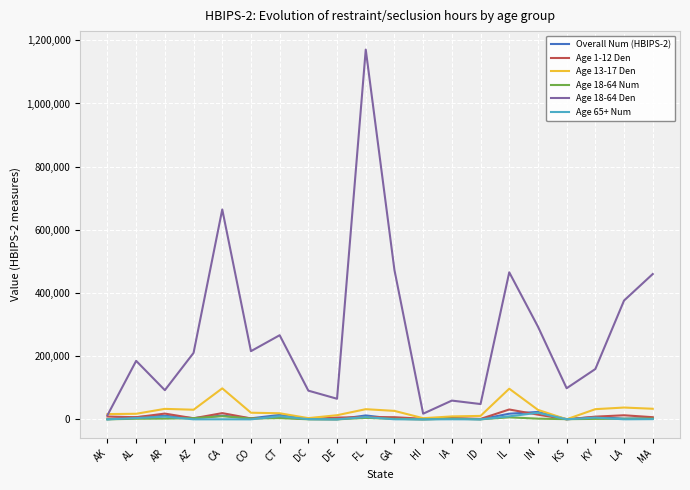

Is it true that Age 13-17 Den equals 33543.0 at MA?

True